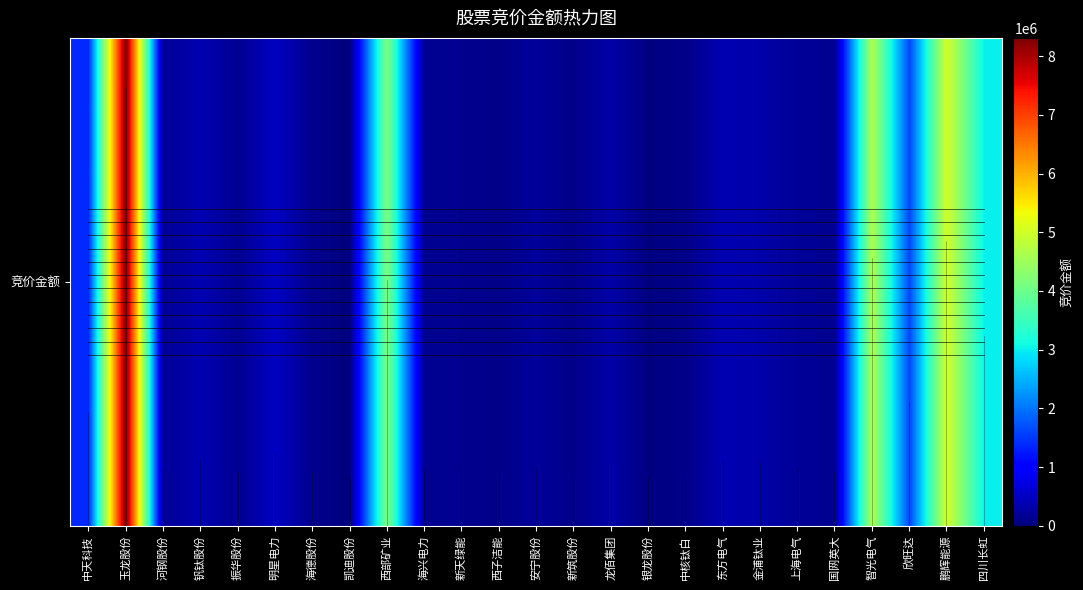

Is it true that the value at 振华股份 is 144243?

True